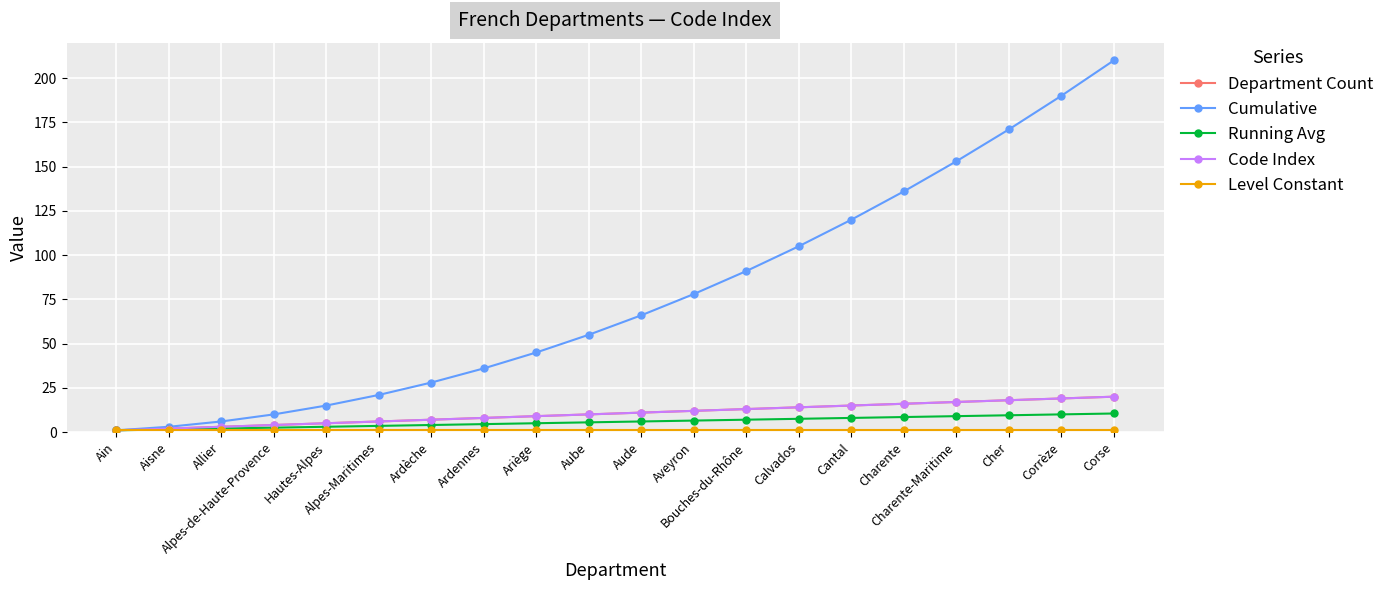

How many lines are shown in the chart?

5